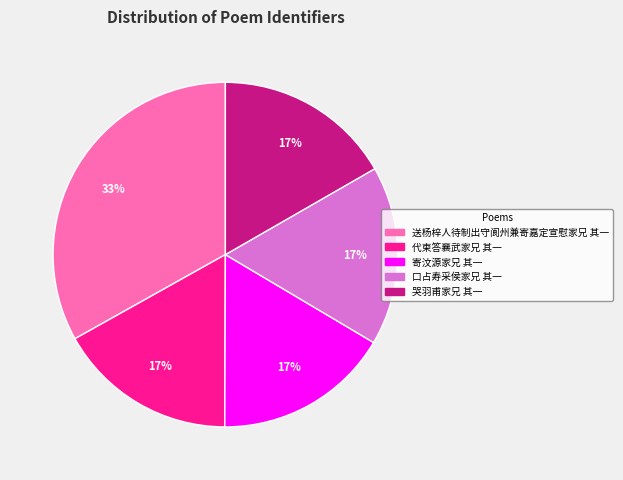

The 哭羽甫家兄 其一 slice represents 25% of the pie. True or false?

False